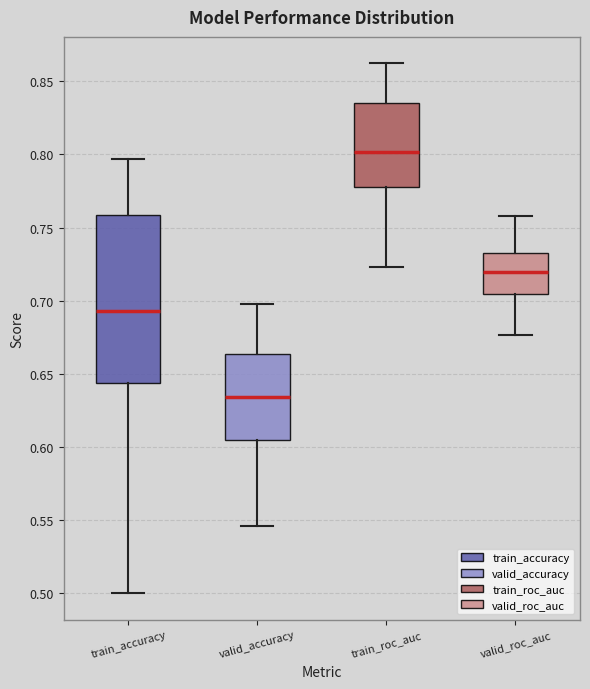

Which box has the lowest median line?

valid_accuracy